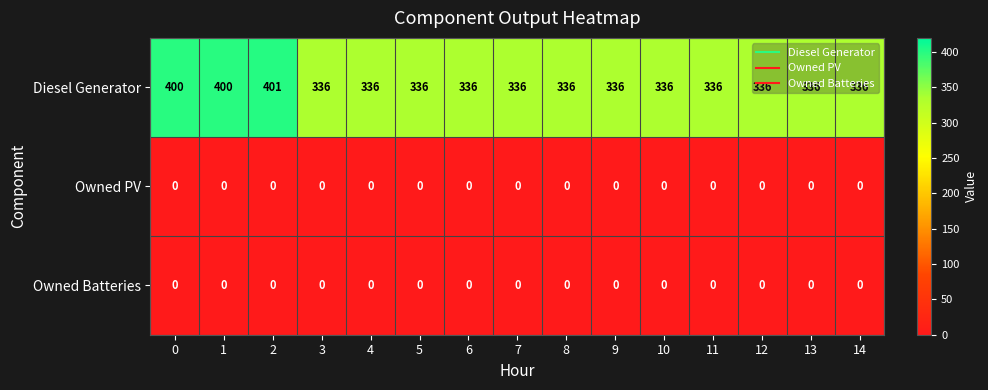

What is the minimum value for Diesel Generator?

336